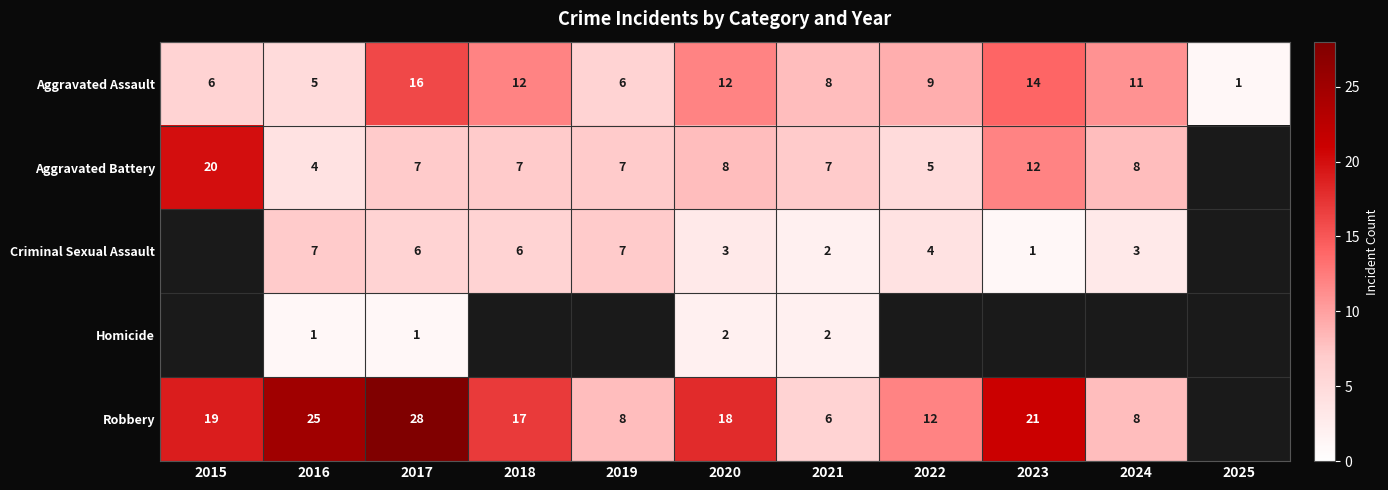

What is the difference between the highest and lowest values at 2022?

8.0